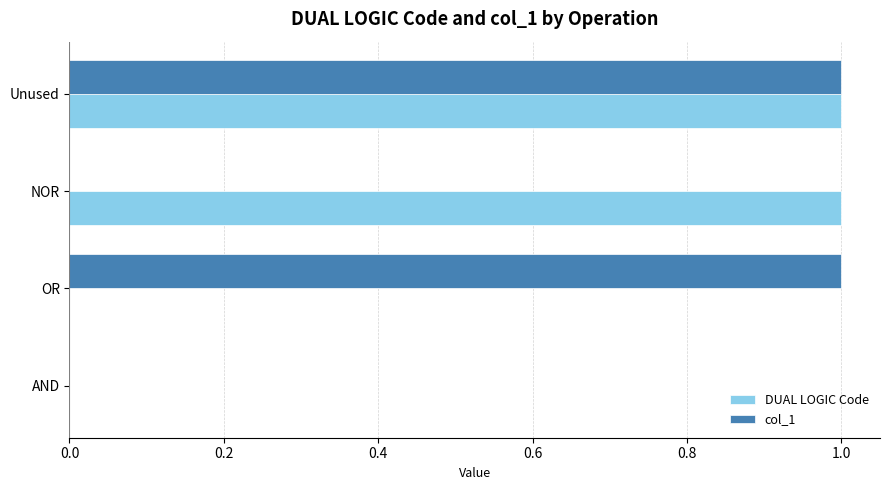

Which series changed the most between NOR and Unused?

col_1